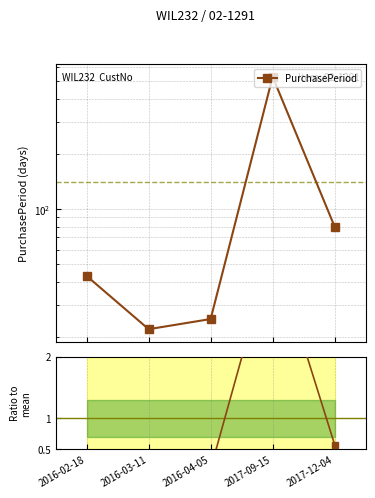

How many lines are shown in the chart?

2